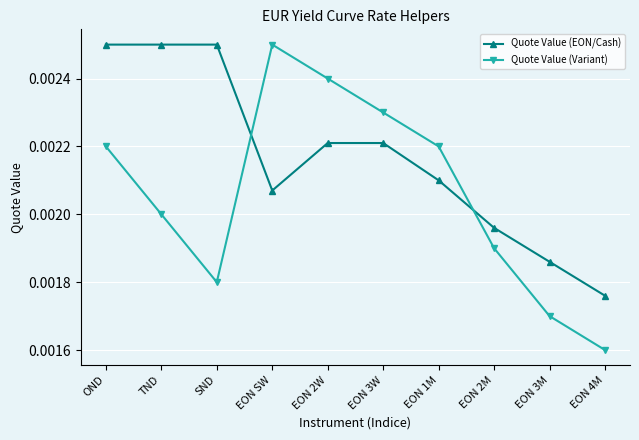

Rank the series at EON 1M from highest to lowest value.

Quote Value (Variant), Quote Value (EON/Cash)